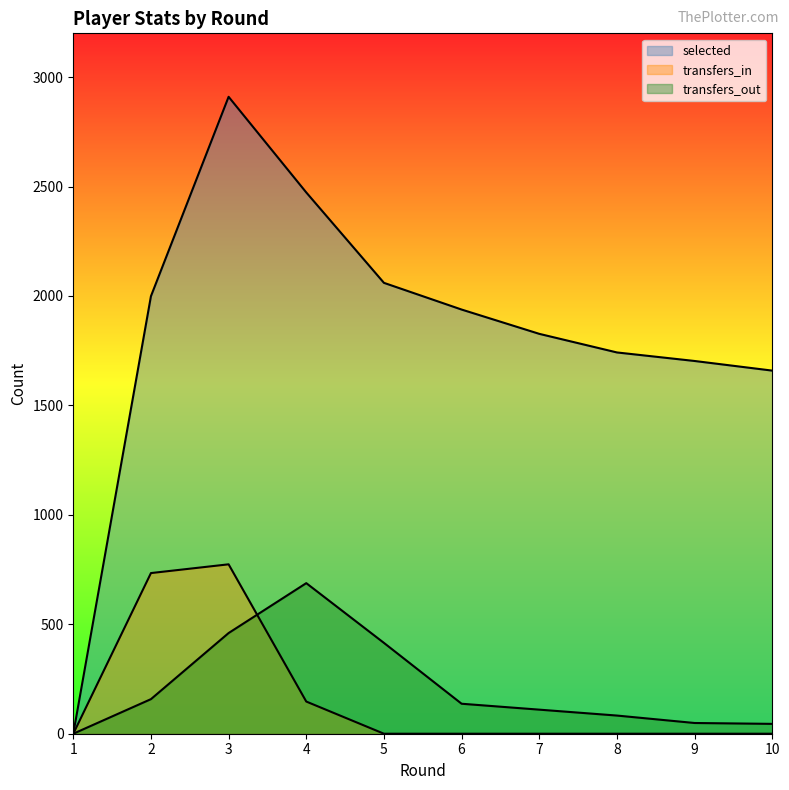

Which series has the largest total across all categories?

selected